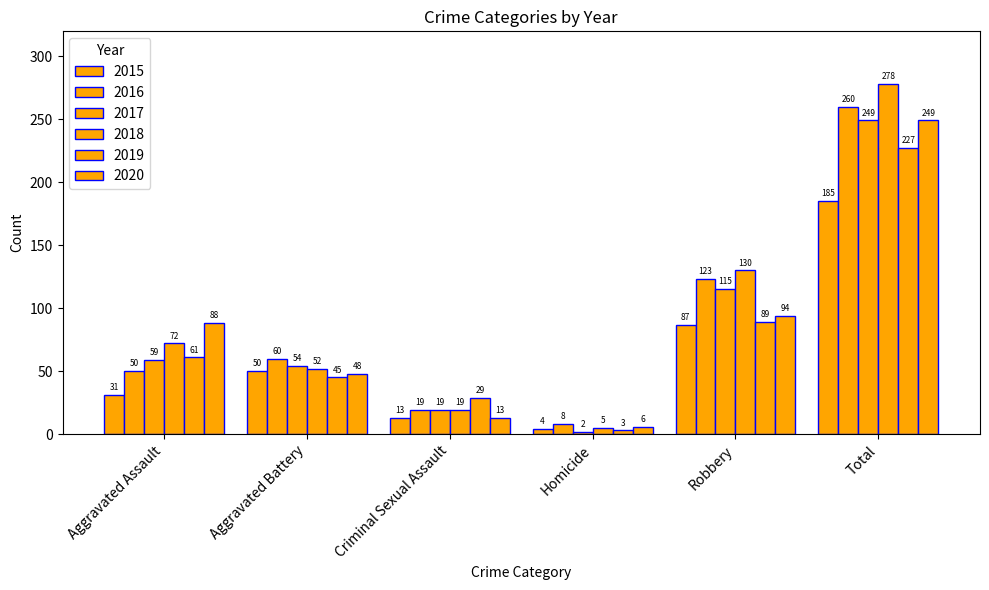

Reading left to right, list all the values displayed in this chart.

2015: 31	50	13	4	87	185
2016: 50	60	19	8	123	260
2017: 59	54	19	2	115	249
2018: 72	52	19	5	130	278
2019: 61	45	29	3	89	227
2020: 88	48	13	6	94	249